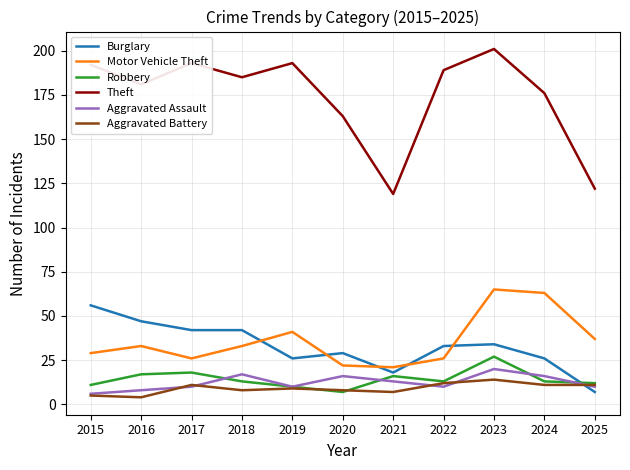

What is the difference between the Robbery values at 2021 and 2023?

11